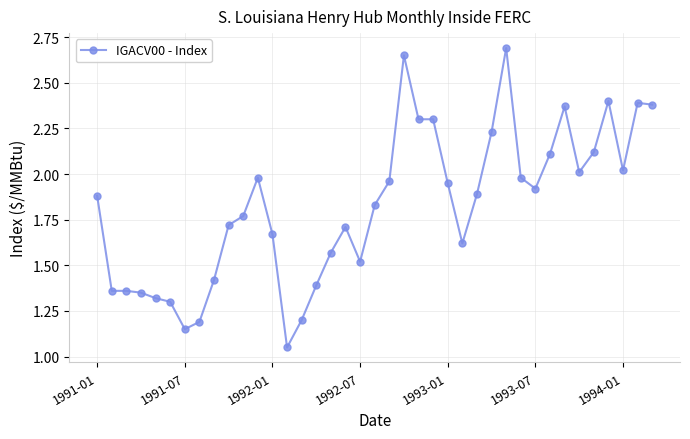

True or false: the data has more than 0 interior local peaks.

True